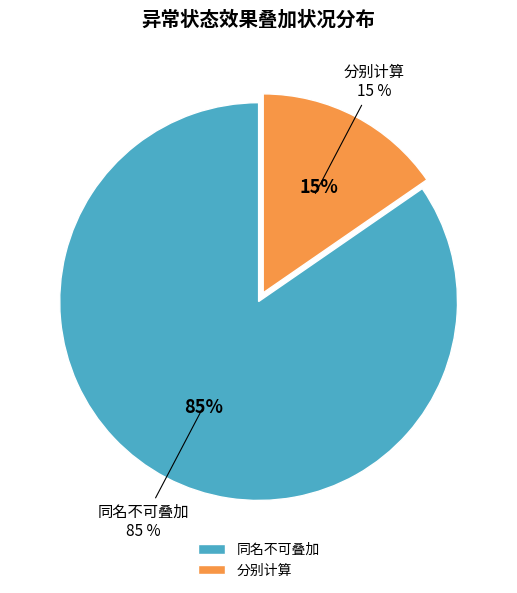

What percentage is the 分别计算 slice, to the nearest percent?

15%